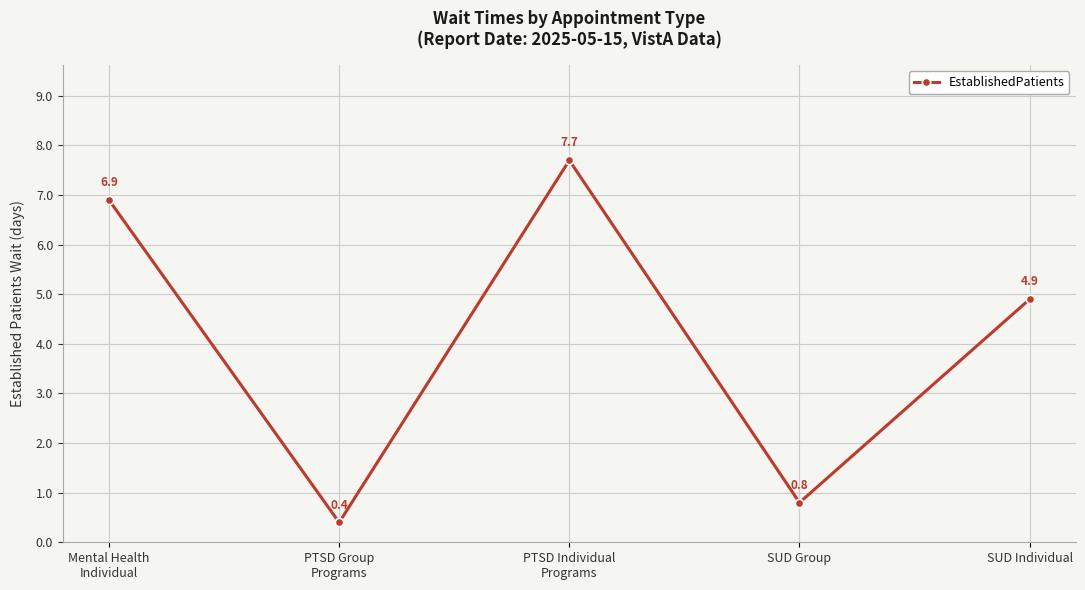

Where is the first local minimum?

PTSD Group
Programs